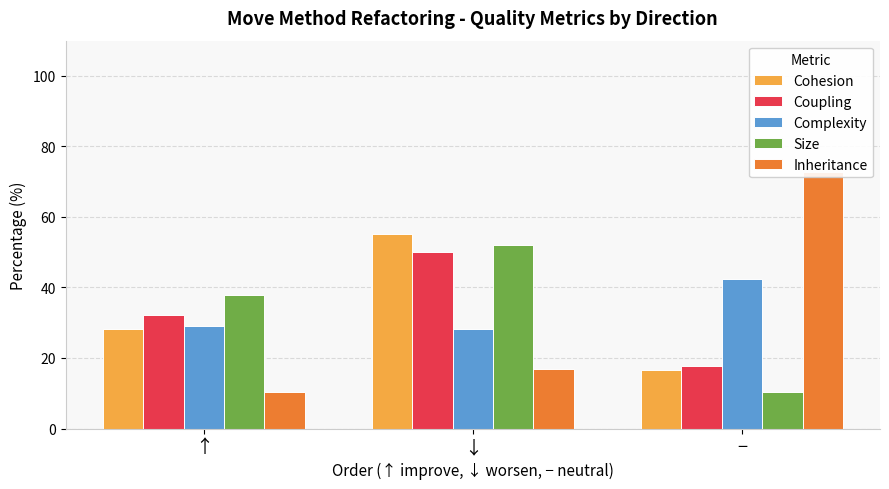

Which category has the highest value in the Inheritance series?

−